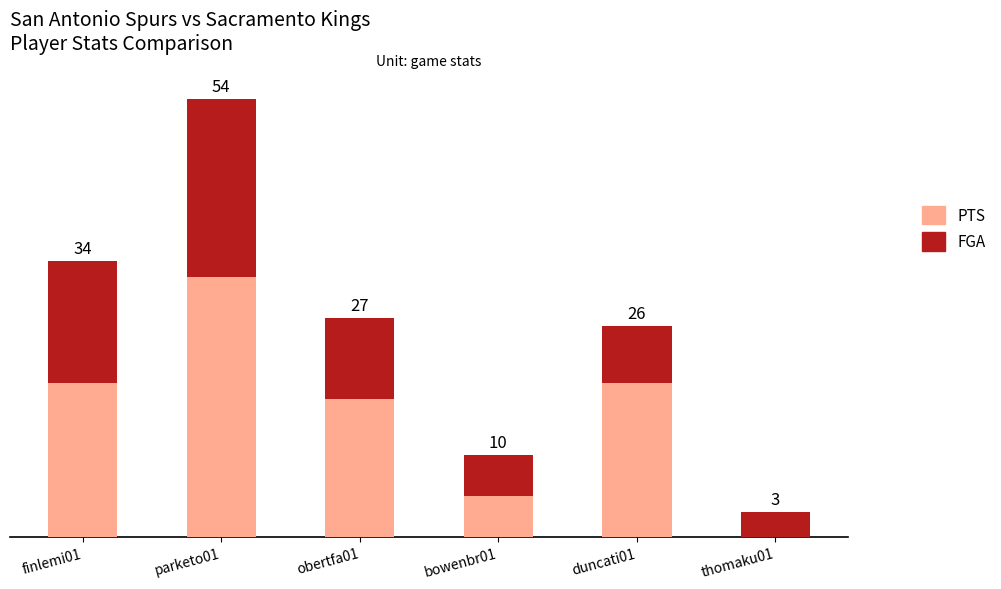

What are all the series names shown in the legend?

PTS, FGA